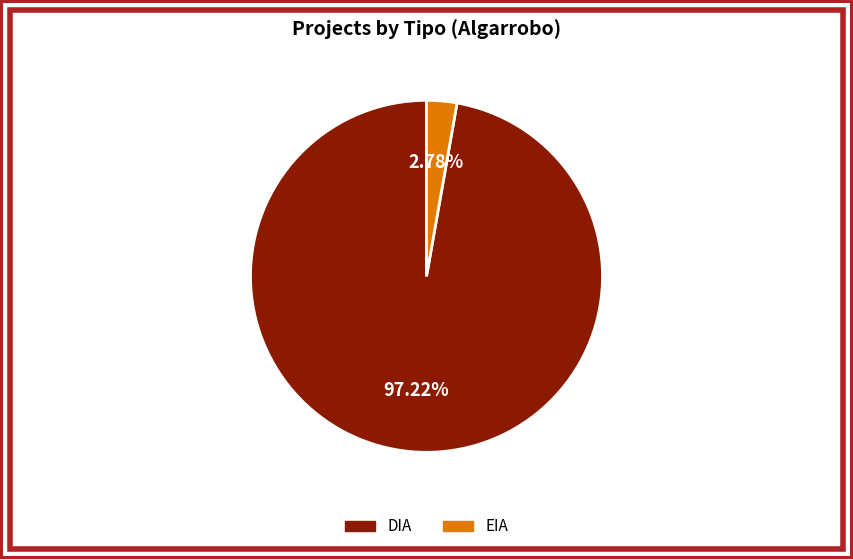

To the nearest percent, what percentage of the pie is DIA?

97%